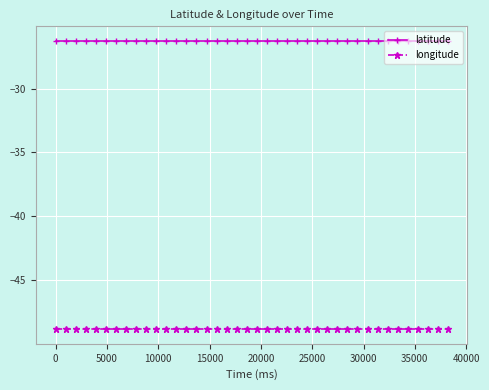

What is the smallest value displayed?

-48.8